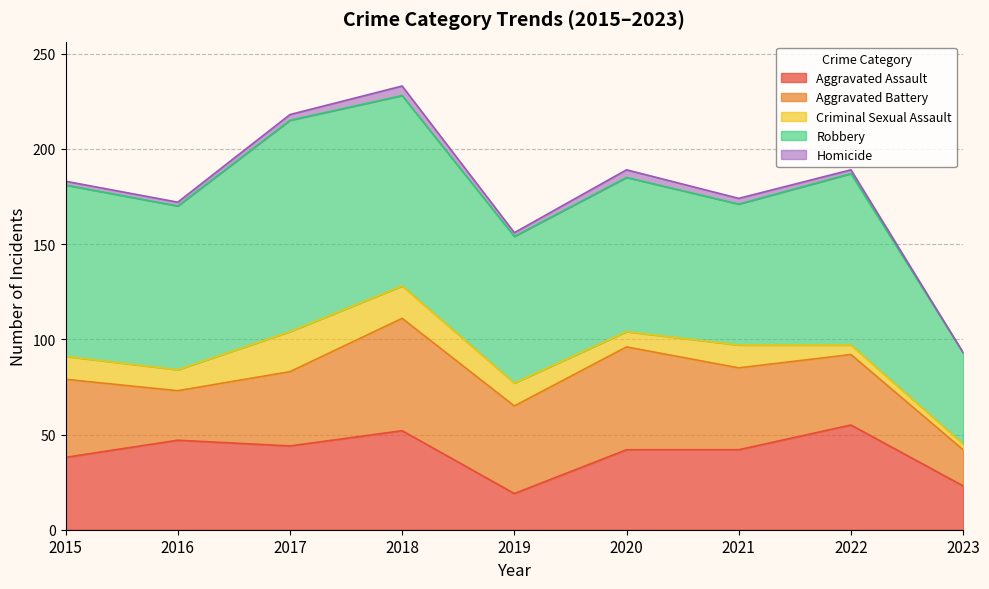

Which category has the lowest value in the Robbery series?

2023